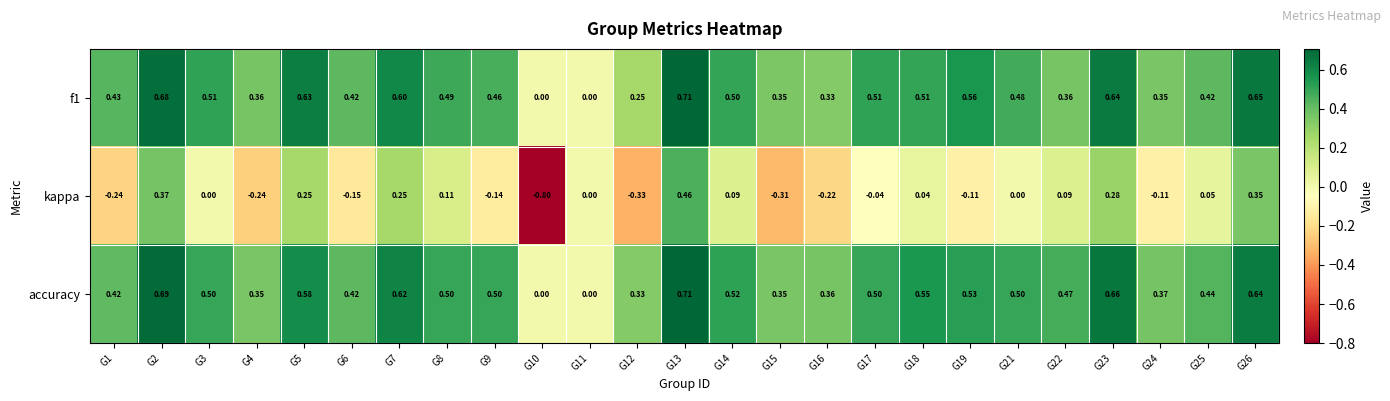

Which series has the largest range (max minus min)?

kappa